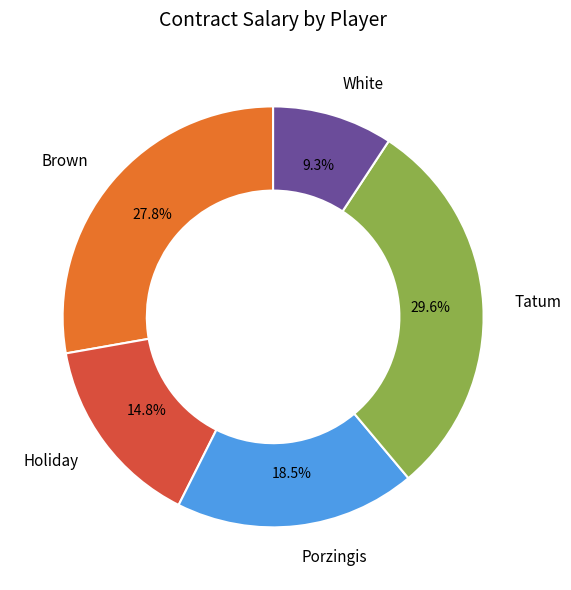

Is Tatum the majority of the pie?

No